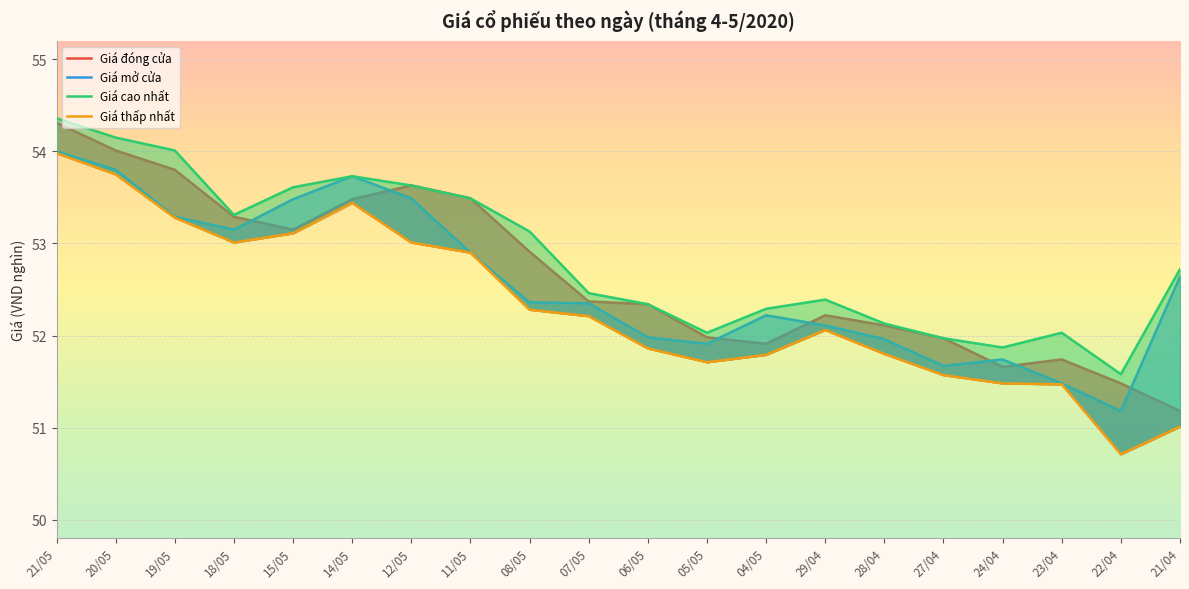

Between 18/05 and 22/04, which series saw the biggest shift?

Giá thấp nhất